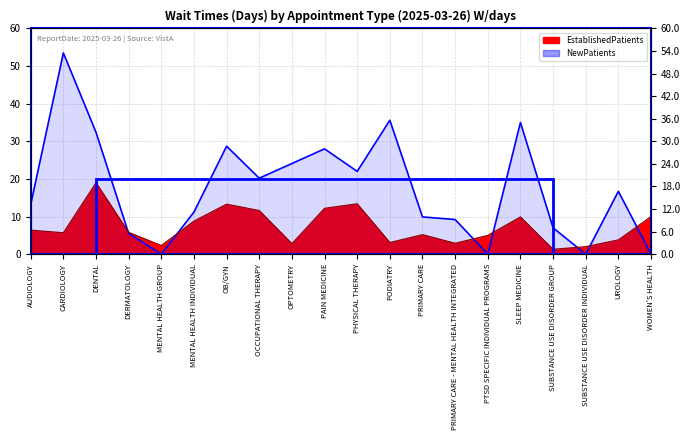

True or false: EstablishedPatients has a value of 8.0 at PRIMARY CARE.

False